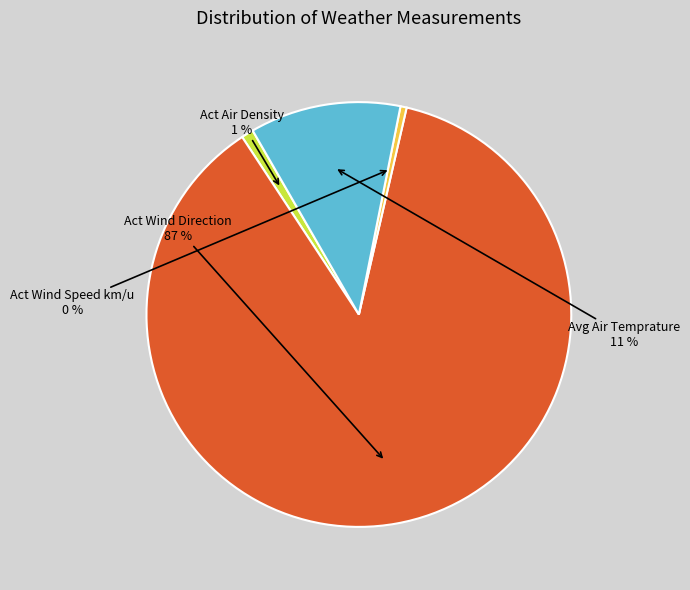

What percentage is the Act Air Density slice, to the nearest percent?

1%